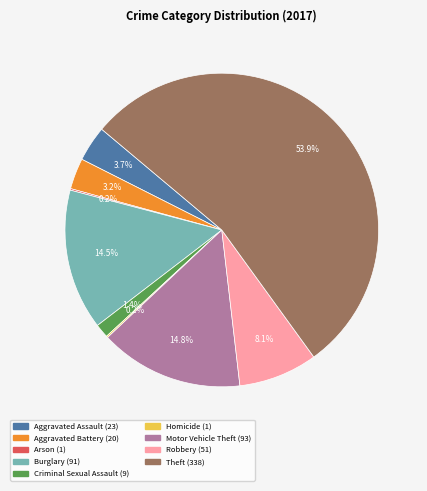

To the nearest percent, what is the average slice percentage?

11%